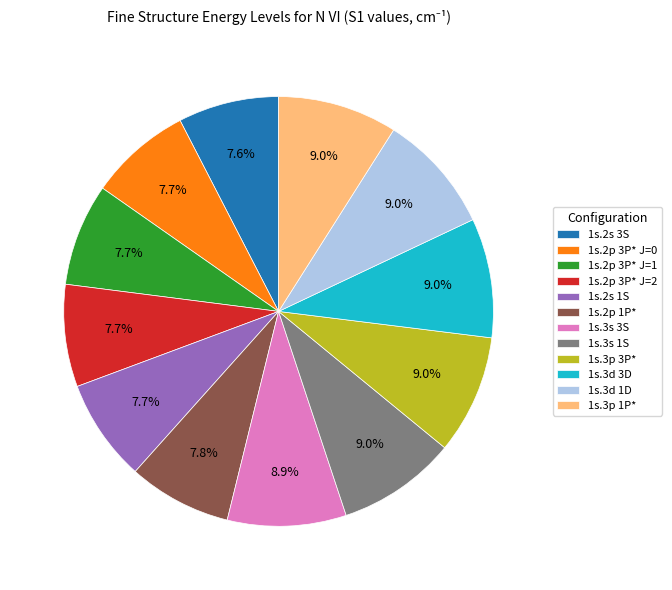

What percentage is the 1s.2s 1S slice, to the nearest percent?

8%